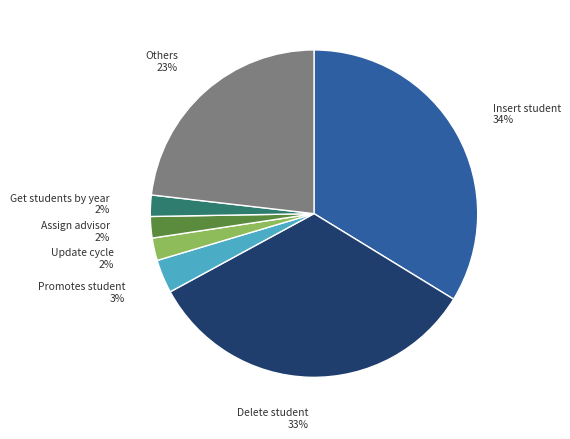

Is there a majority slice in this chart?

No